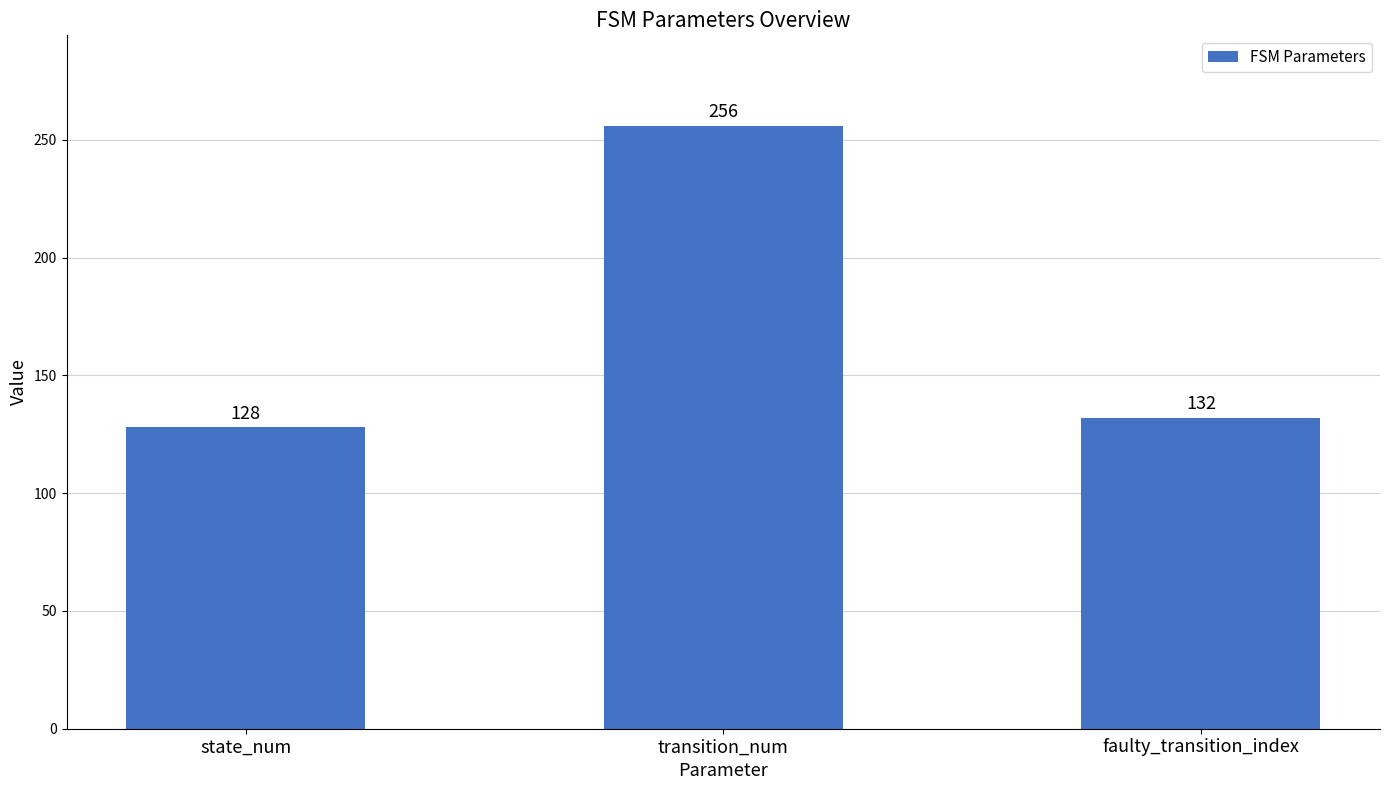

How many bars are there in total?

3